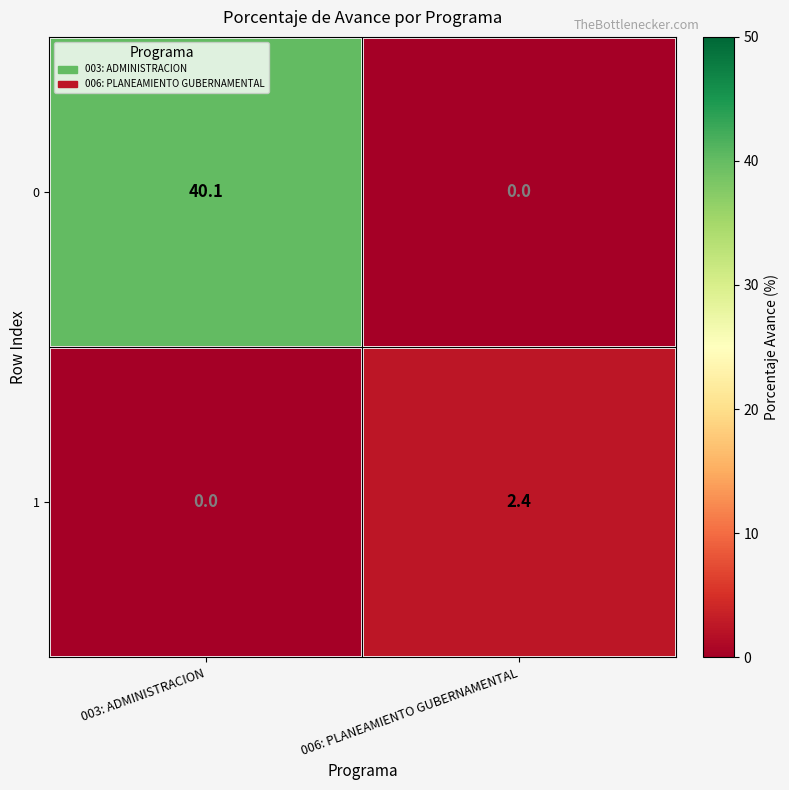

Reading left to right, list all the values displayed in this chart.

0: 40.1	0.0
1: 0.0	2.4